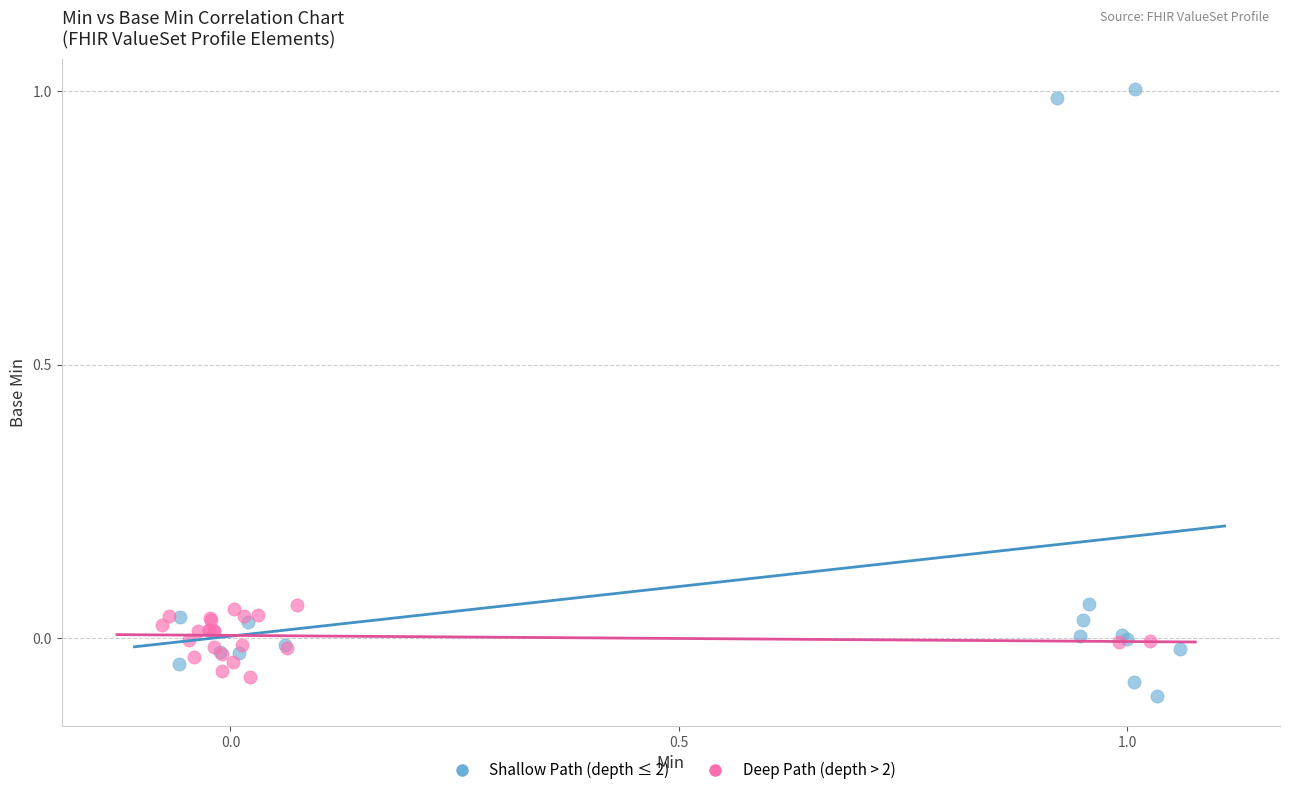

Which series reaches the minimum Y coordinate?

Shallow Path (depth ≤ 2)